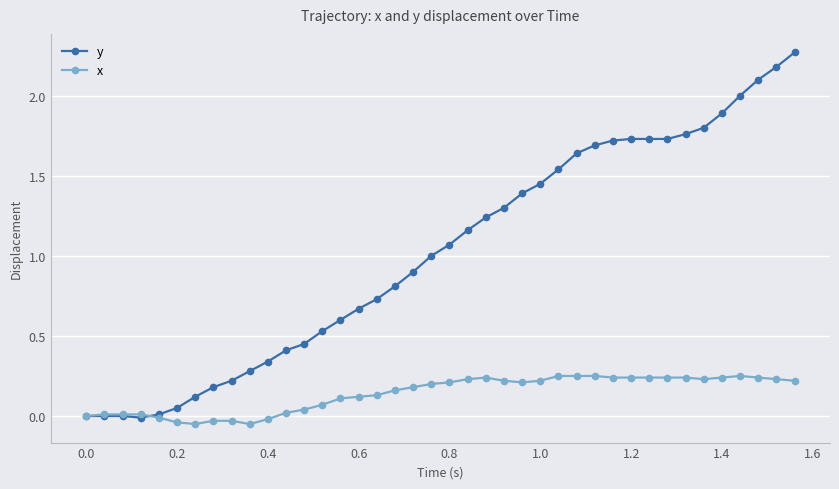

Which series has the widest spread of values?

y